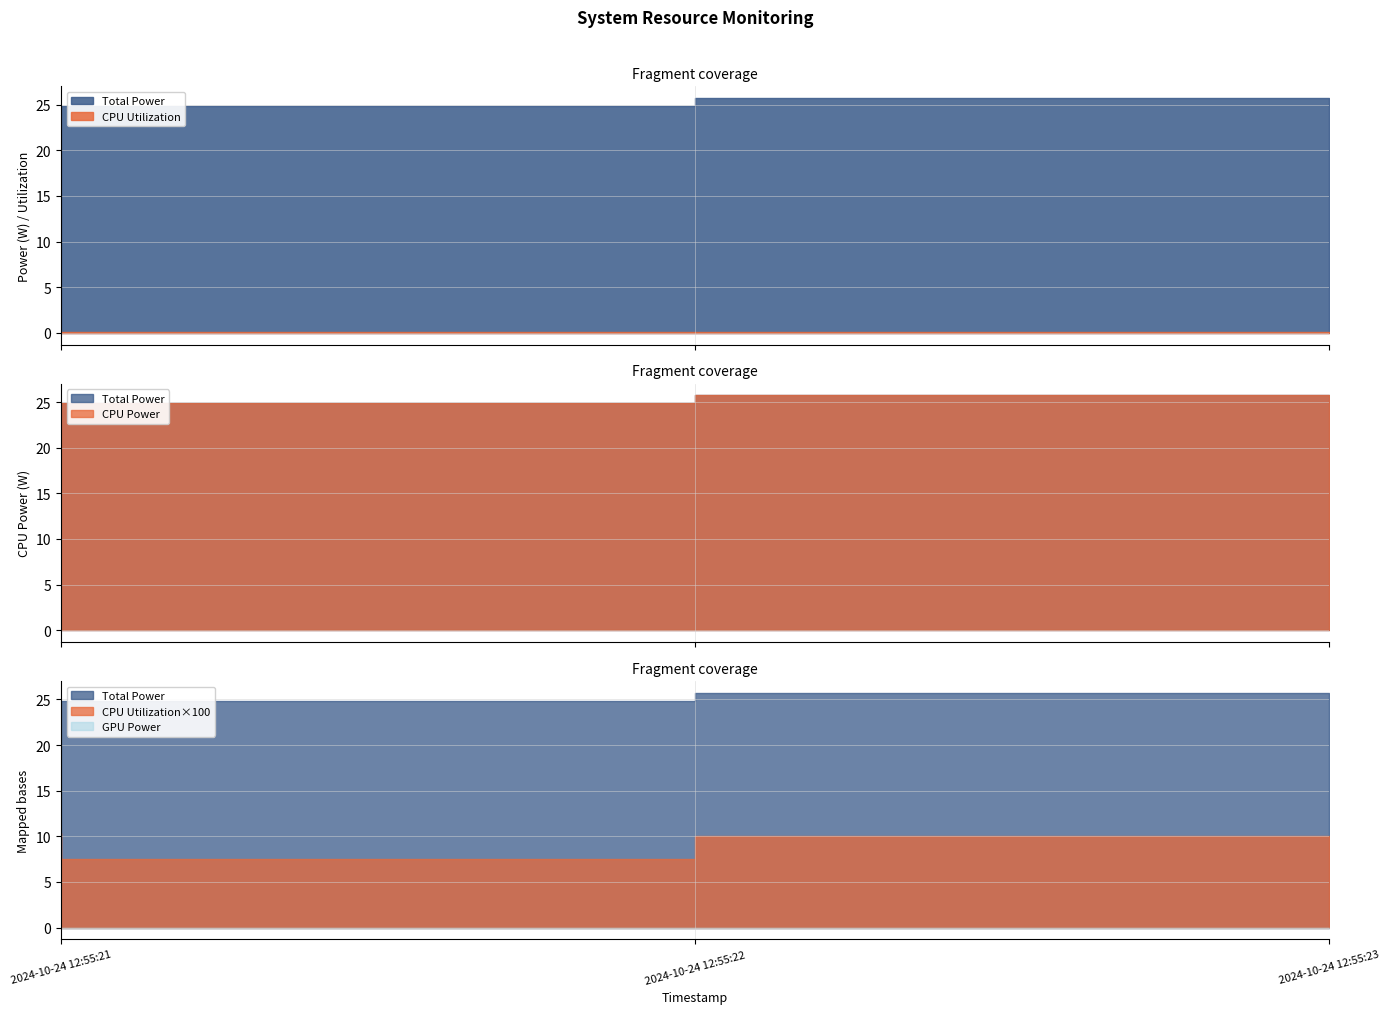

At which category is the sum across all series the highest?

2024-10-24 12:55:23